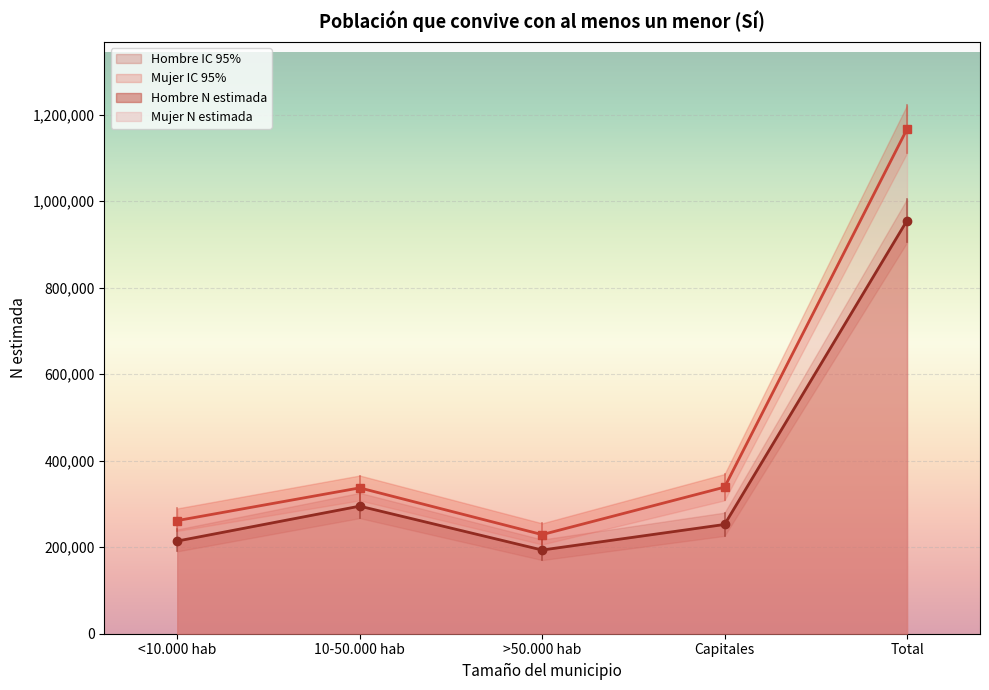

The Mujer - Lím sup IC series shows 1221930 at Total. True or false?

True